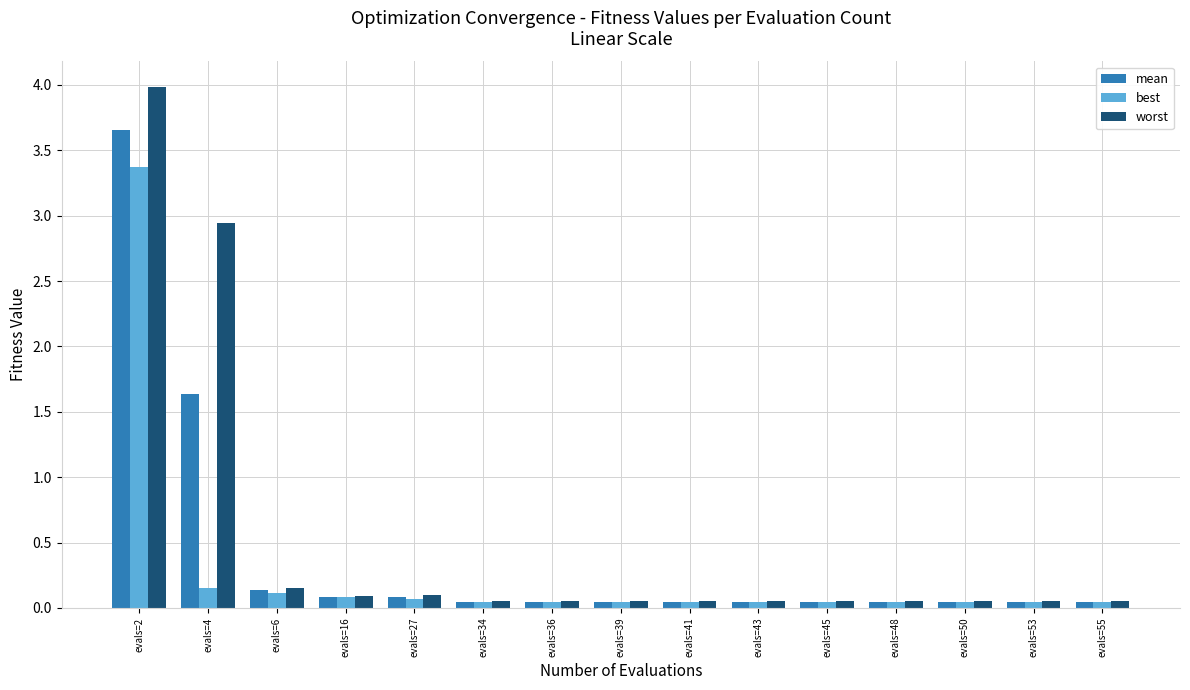

At which category does the chart reach its peak across all series?

evals=2